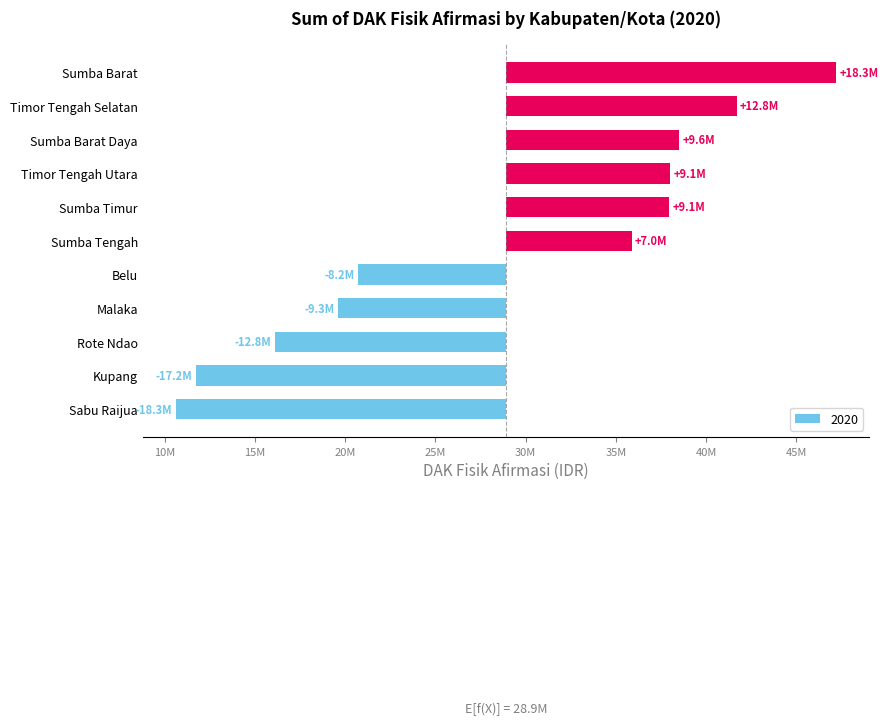

Rank the categories by value from highest to lowest.

Sumba Barat, Timor Tengah Selatan, Sumba Barat Daya, Timor Tengah Utara, Sumba Timur, Sumba Tengah, Belu, Malaka, Rote Ndao, Kupang, Sabu Raijua